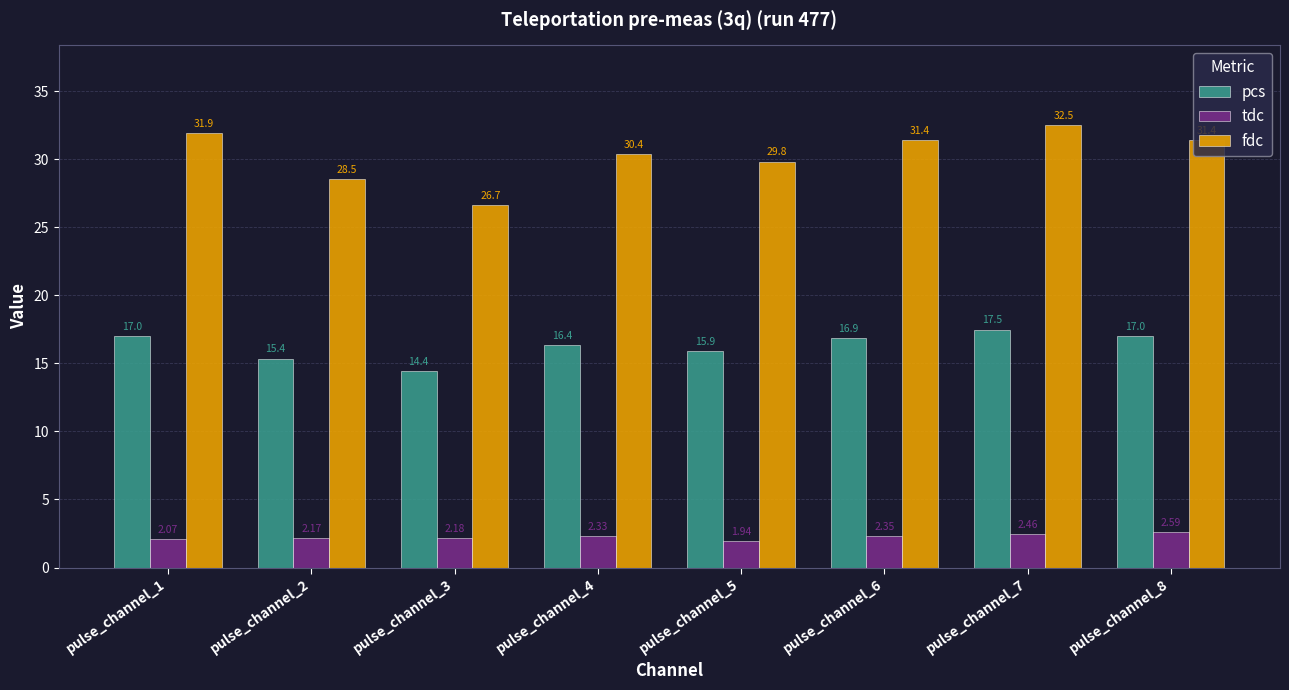

Is the value of tdc at pulse_channel_2 greater than the value of pcs at pulse_channel_3?

No